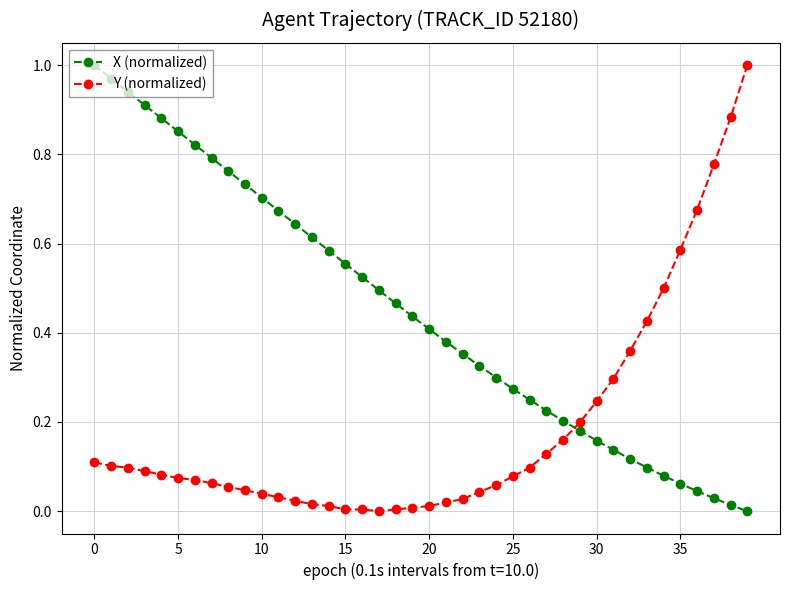

Which series has the largest total across all categories?

X (normalized)